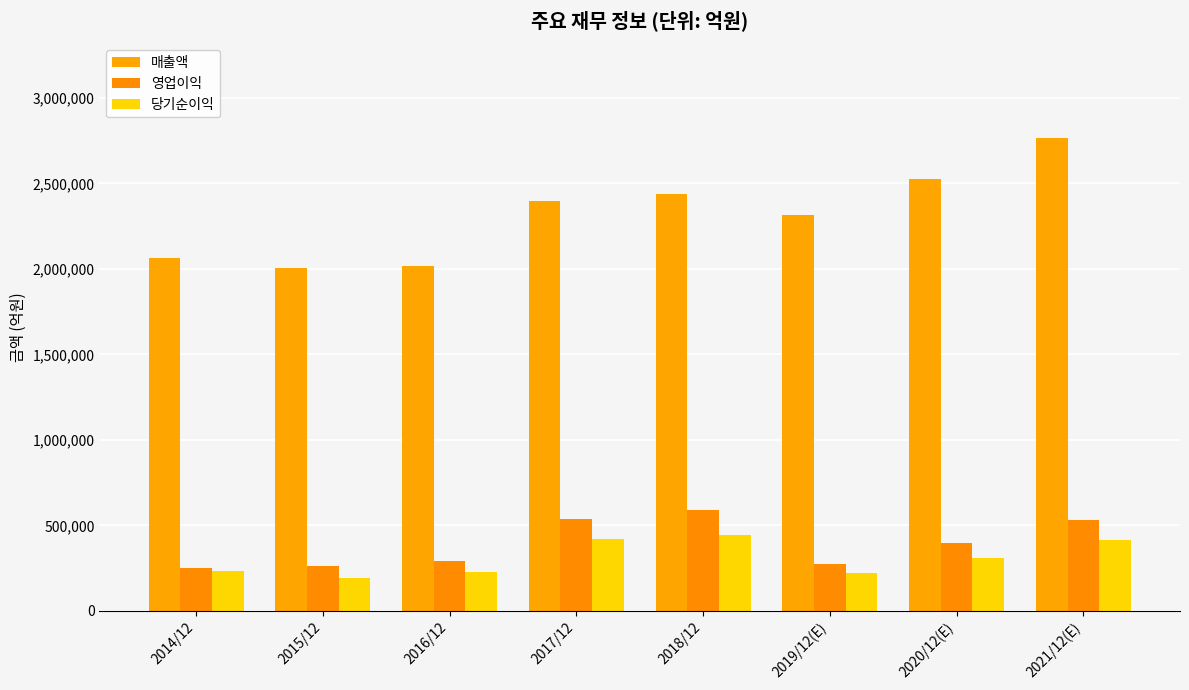

What is the minimum value shown in the chart?

190601